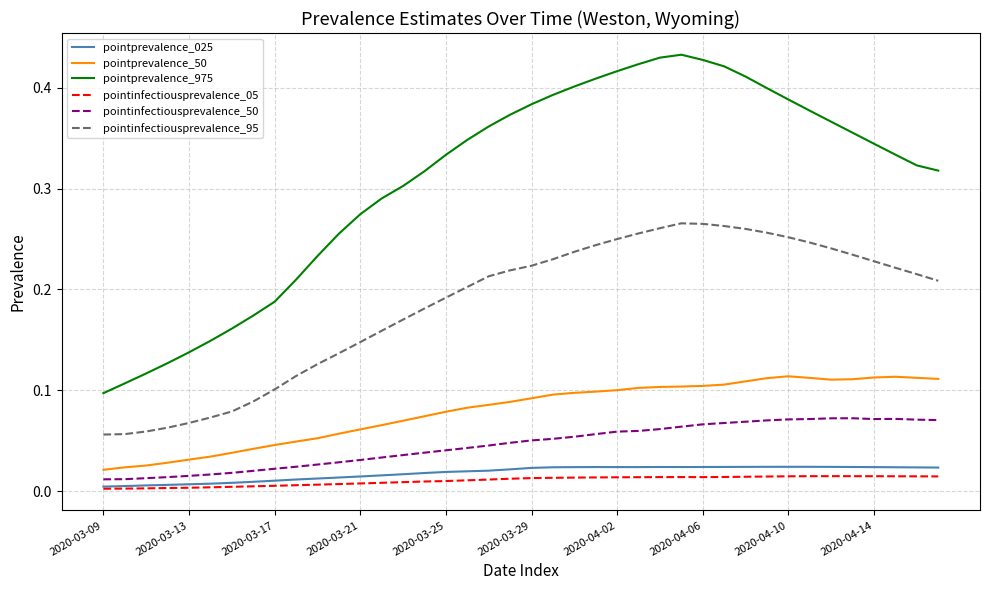

True or false: pointprevalence_025 and pointinfectiousprevalence_95 intersect in this chart.

False